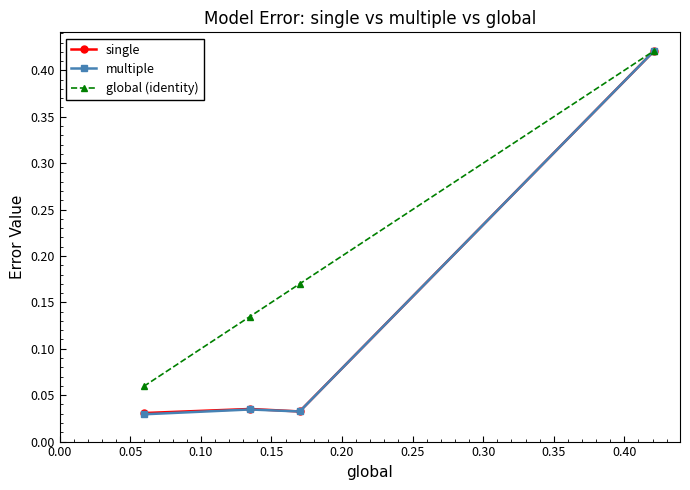

At how many categories does at least one series exceed 0?

4